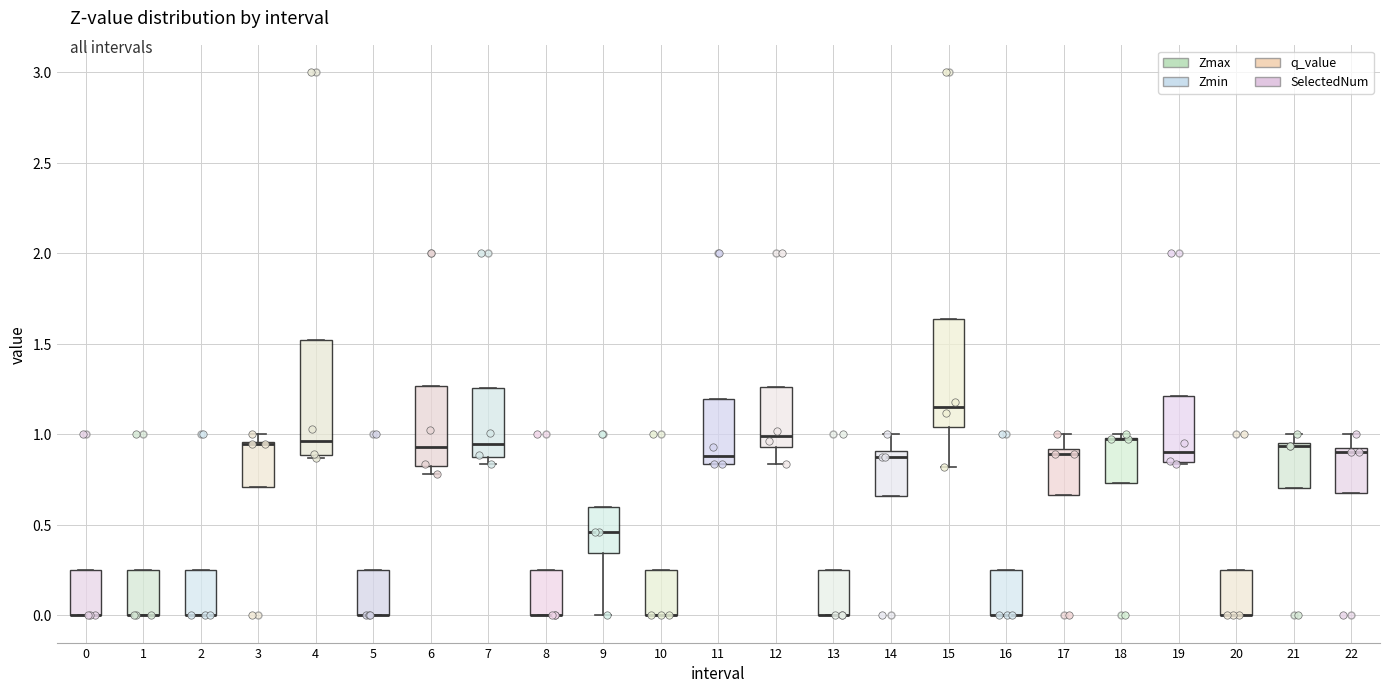

Reading left to right, read every box against the y-axis: the position of its median line, the range the box covers, and the ends of its whiskers. The values are not printed on the chart, so give them approximately, as read against the axis.

0: median 0.00 (drawn on the box's lower edge), box 0.00 to 0.25, whiskers 0.00 to 0.25
1: median 0.00 (drawn on the box's lower edge), box 0.00 to 0.25, whiskers 0.00 to 0.25
2: median 0.00 (drawn on the box's lower edge), box 0.00 to 0.25, whiskers 0.00 to 0.25
3: median 0.95, box 0.70 to 0.95, whiskers 0.70 to 1.00
4: median 0.95, box 0.90 to 1.50, whiskers 0.85 to 1.50
5: median 0.00 (drawn on the box's lower edge), box 0.00 to 0.25, whiskers 0.00 to 0.25
6: median 0.95, box 0.80 to 1.25, whiskers 0.80 (just below the box's lower edge) to 1.25
7: median 0.95, box 0.85 to 1.25, whiskers 0.85 (just below the box's lower edge) to 1.25
8: median 0.00 (drawn on the box's lower edge), box 0.00 to 0.25, whiskers 0.00 to 0.25
9: median 0.45, box 0.35 to 0.60, whiskers 0.00 to 0.60
10: median 0.00 (drawn on the box's lower edge), box 0.00 to 0.25, whiskers 0.00 to 0.25
11: median 0.90, box 0.85 to 1.20, whiskers 0.85 to 1.20
12: median 1.00, box 0.95 to 1.25, whiskers 0.85 to 1.25
13: median 0.00 (drawn on the box's lower edge), box 0.00 to 0.25, whiskers 0.00 to 0.25
14: median 0.90 (just below the box's upper edge), box 0.65 to 0.90, whiskers 0.65 to 1.00
15: median 1.15, box 1.05 to 1.65, whiskers 0.80 to 1.65
16: median 0.00 (drawn on the box's lower edge), box 0.00 to 0.25, whiskers 0.00 to 0.25
17: median 0.90 (just below the box's upper edge), box 0.65 to 0.90, whiskers 0.65 to 1.00
18: median 1.00 (drawn on the box's upper edge), box 0.75 to 1.00, whiskers 0.75 to 1.00 (just above the box's upper edge)
19: median 0.90, box 0.85 to 1.20, whiskers 0.85 to 1.20
20: median 0.00 (drawn on the box's lower edge), box 0.00 to 0.25, whiskers 0.00 to 0.25
21: median 0.95 (just below the box's upper edge), box 0.70 to 0.95, whiskers 0.70 to 1.00
22: median 0.90, box 0.70 to 0.95, whiskers 0.70 to 1.00